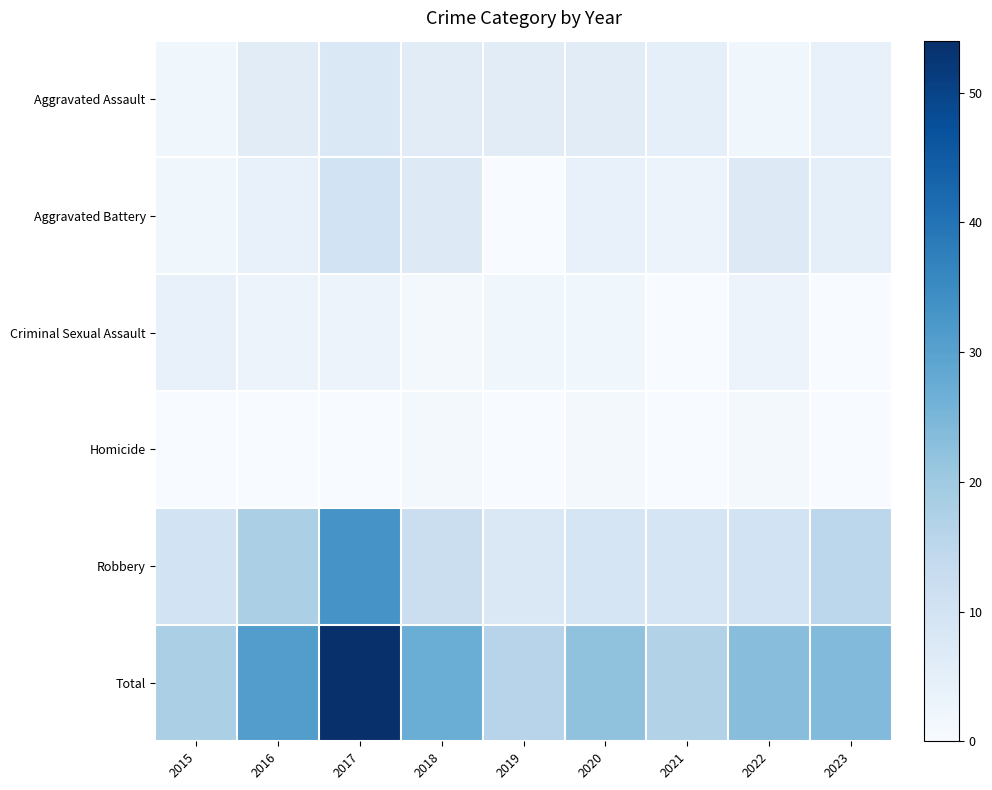

How many categories are shown in the chart?

9